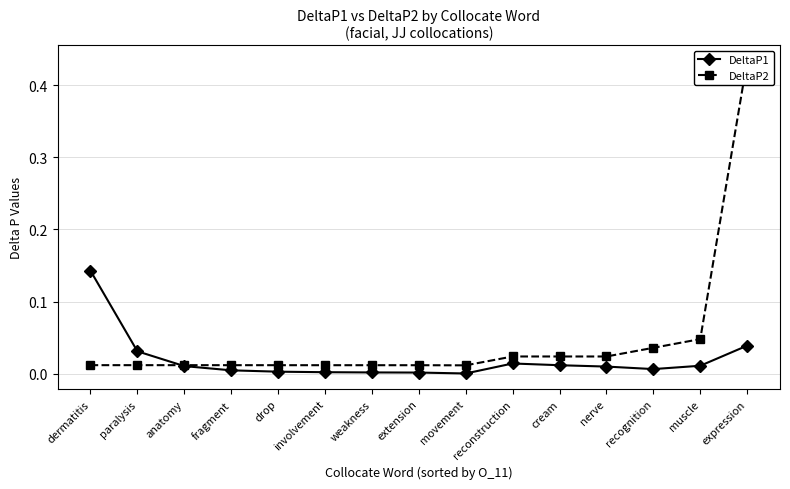

True or false: DeltaP2 has a value of 0.0 at recognition.

True